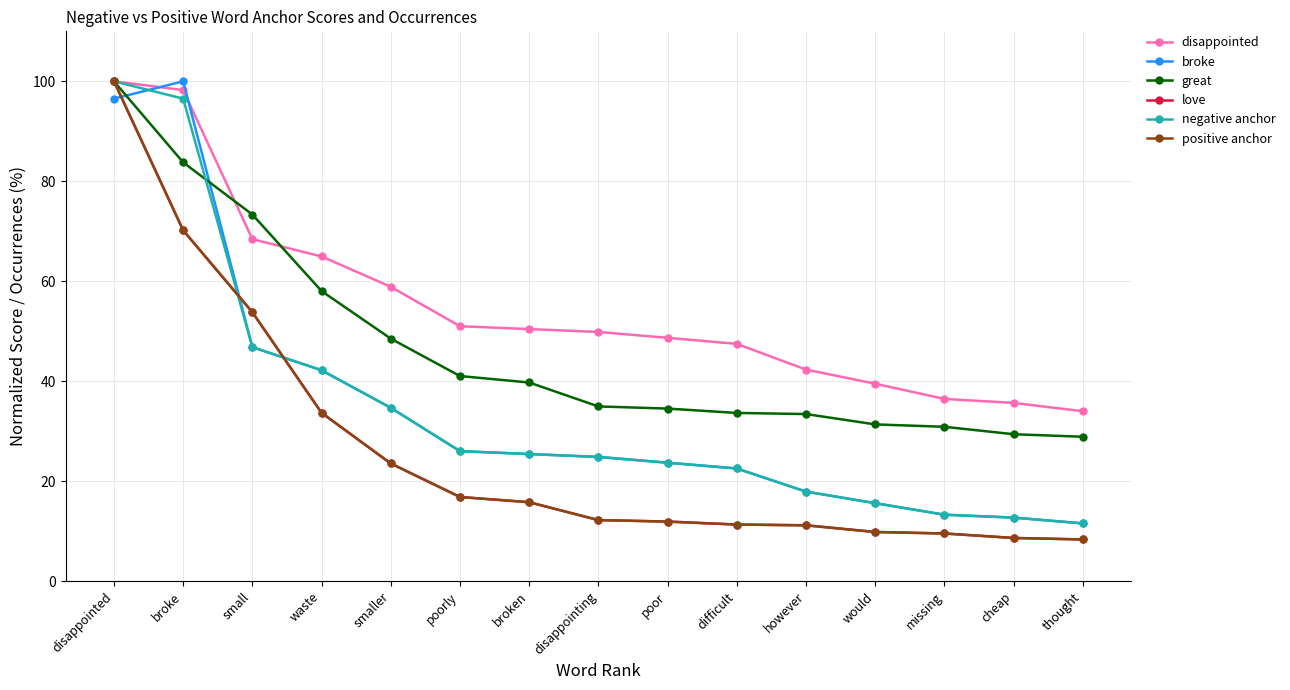

Does the chart have visible grid lines?

Yes